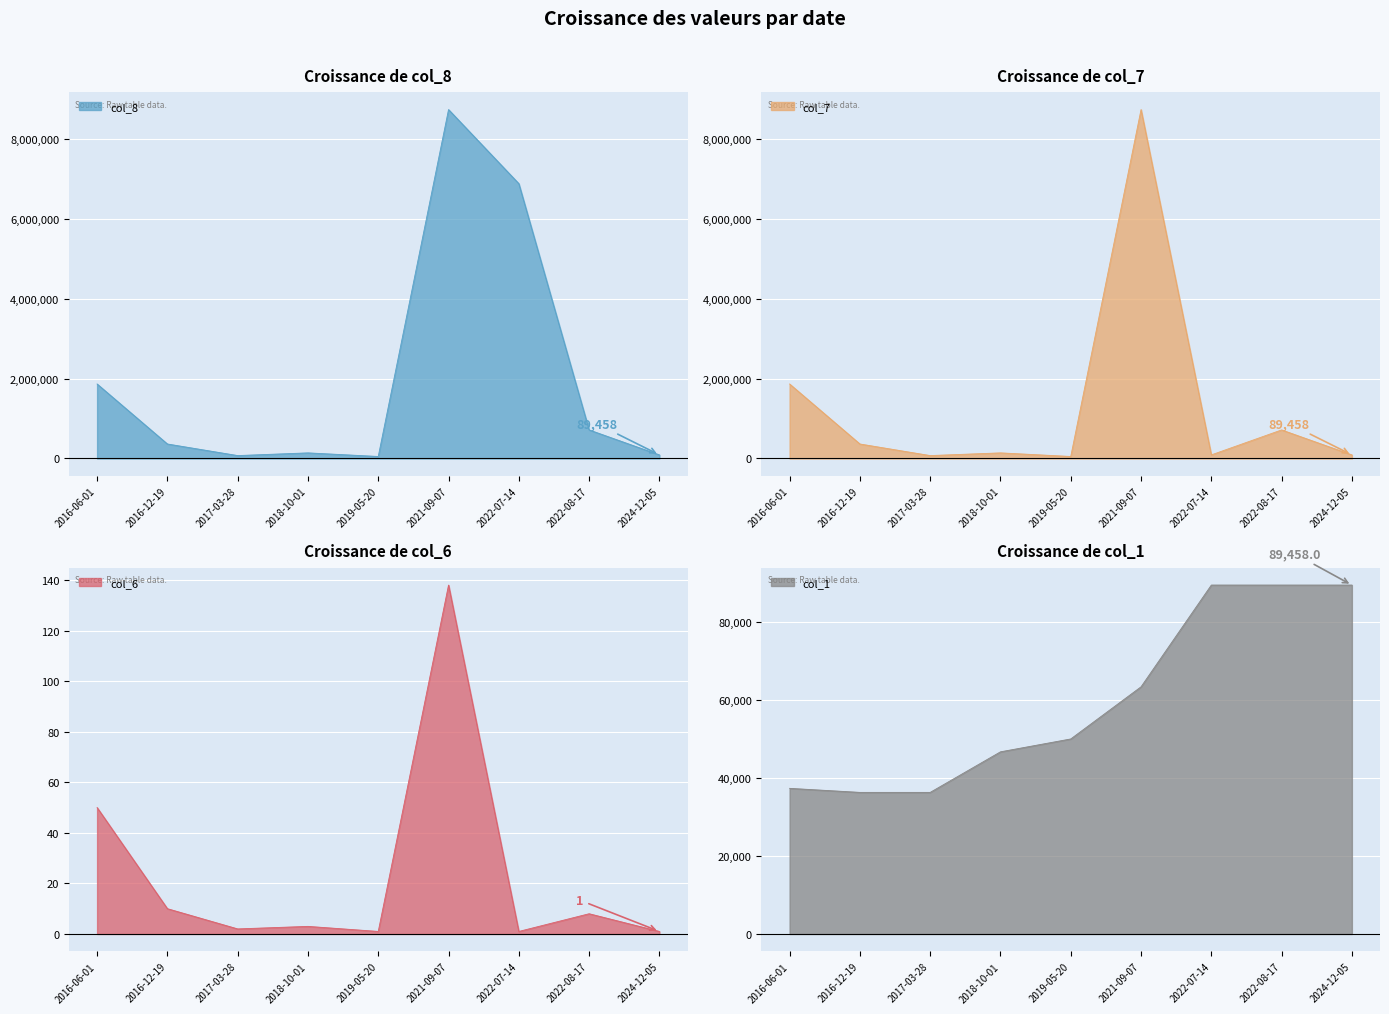

What is the sum of the col_6 values at 2018-10-01 and 2021-09-07?

141